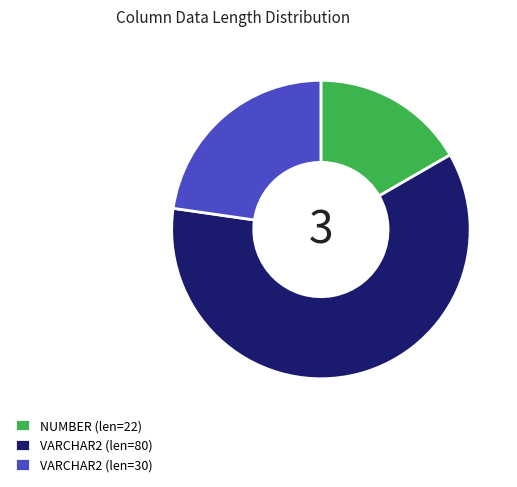

How many segments does this pie chart have?

3